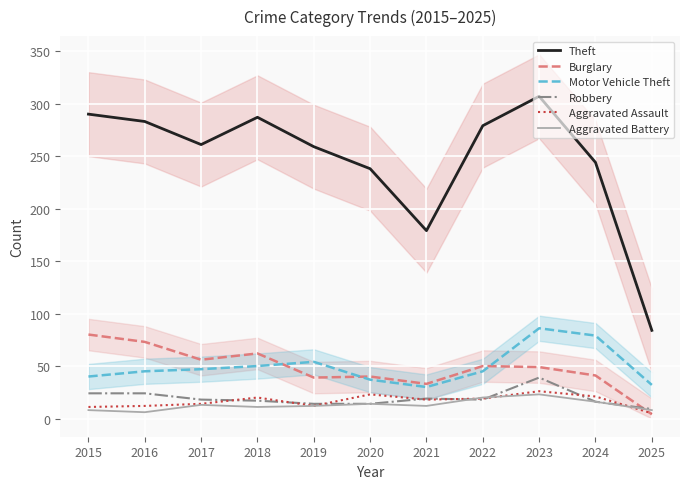

True or false: Aggravated Battery has a value of 11 at 2018.

True